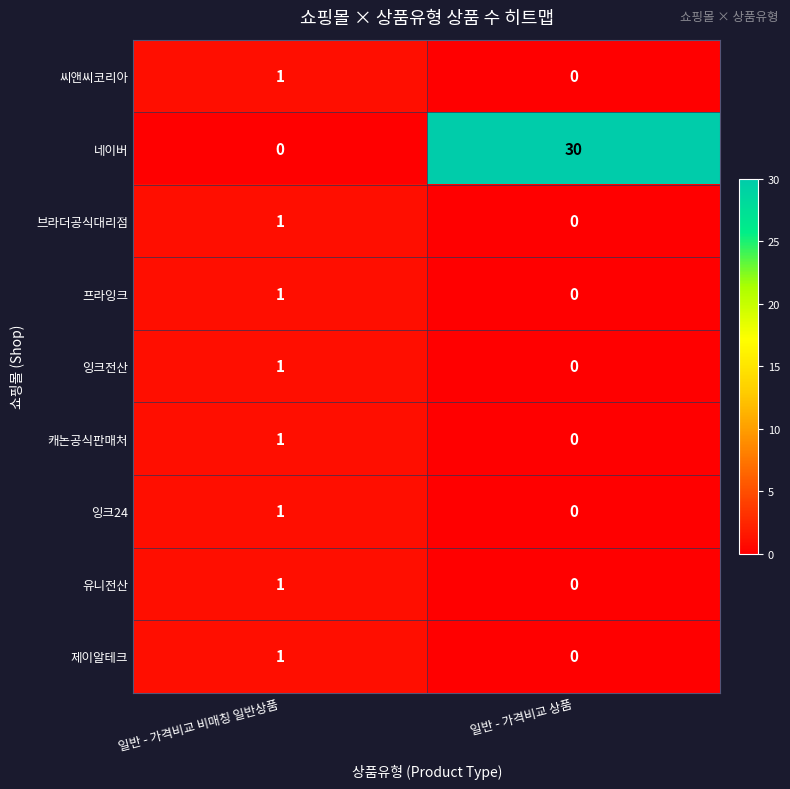

True or false: 잉크24 has a value of 1 at 일반 - 가격비교 비매칭 일반상품.

True